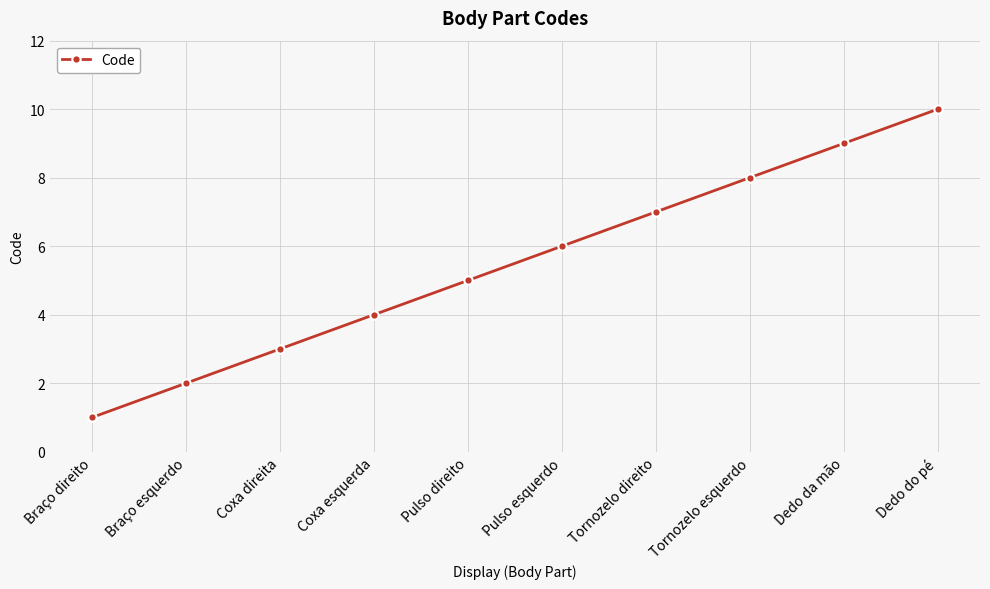

What is the minimum value shown in the chart?

1